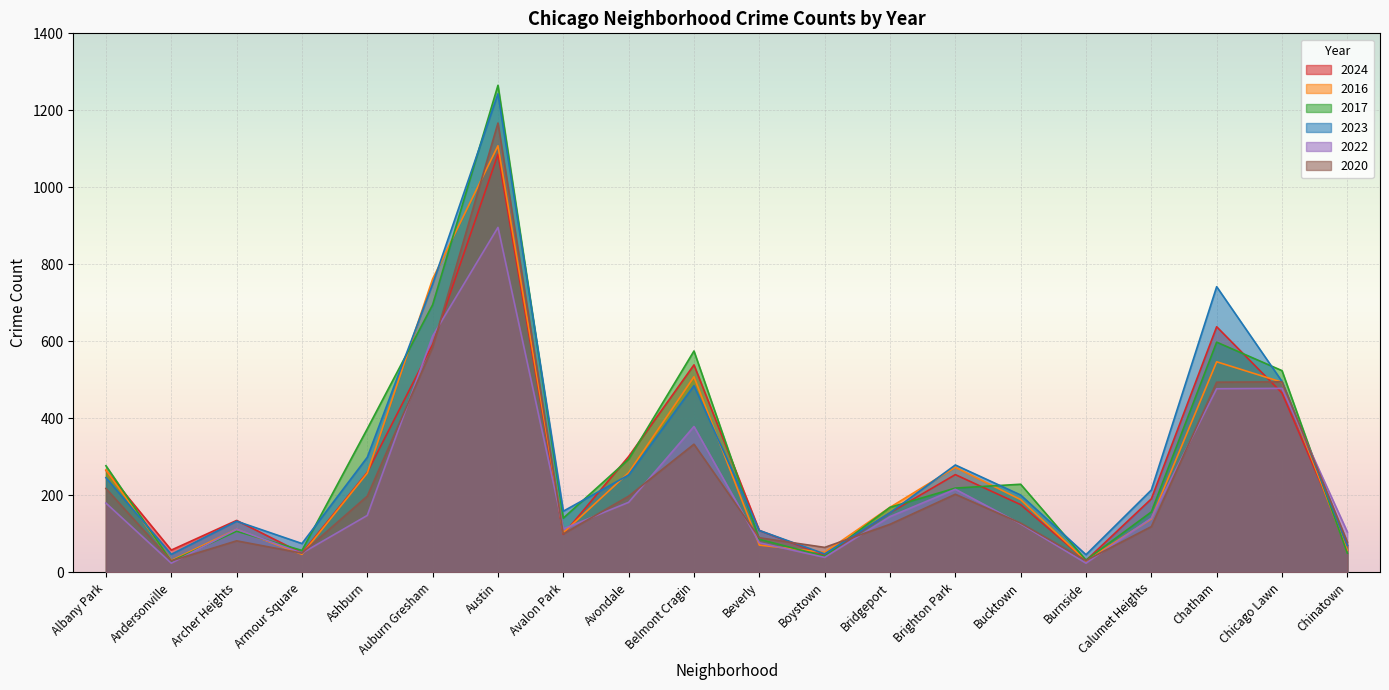

At which label does 2020 first exceed 128?

Albany Park